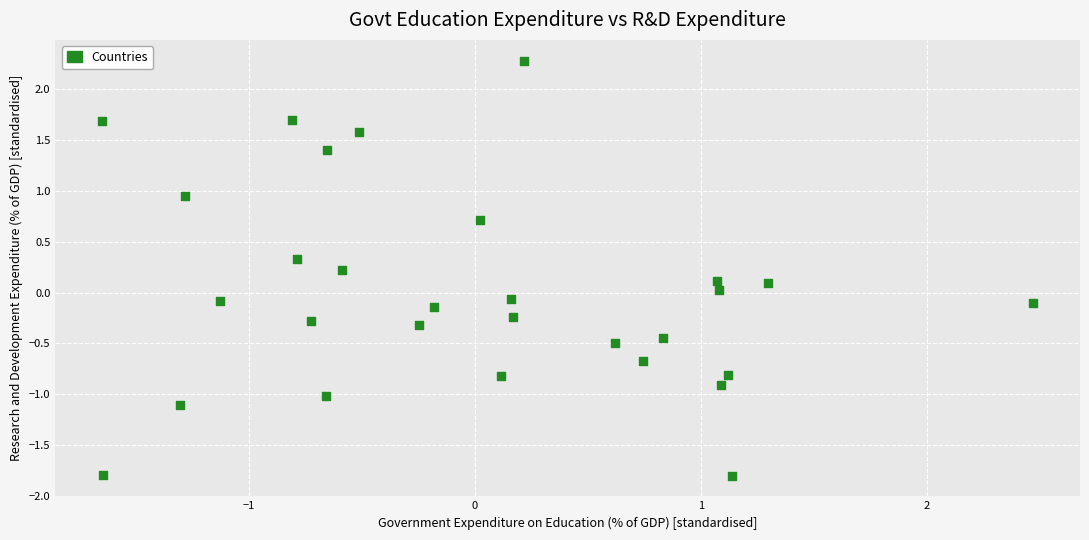

What is the range of Y values (max minus min)?

4.1